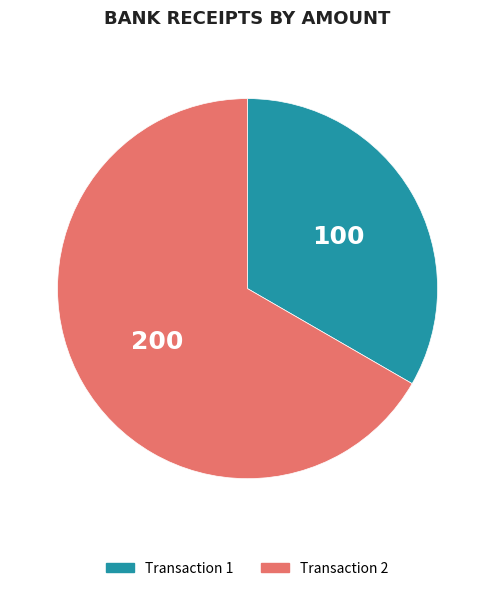

Is it true that Transaction 2 is 60% of the pie?

False